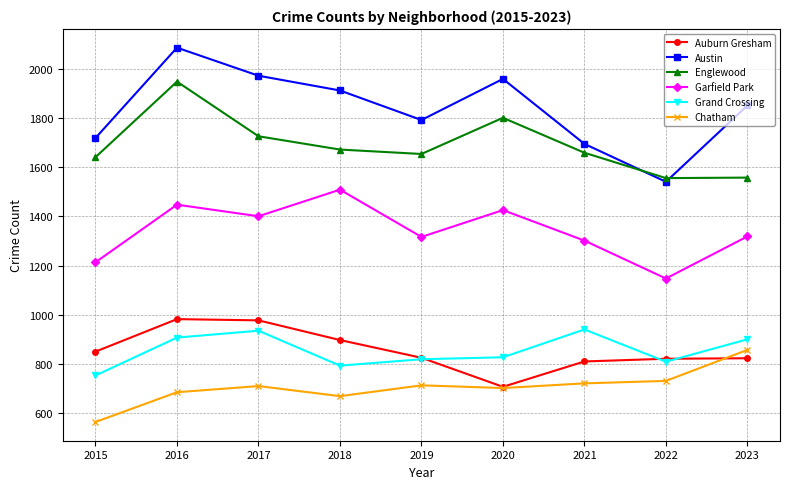

True or false: Austin and Garfield Park intersect in this chart.

False